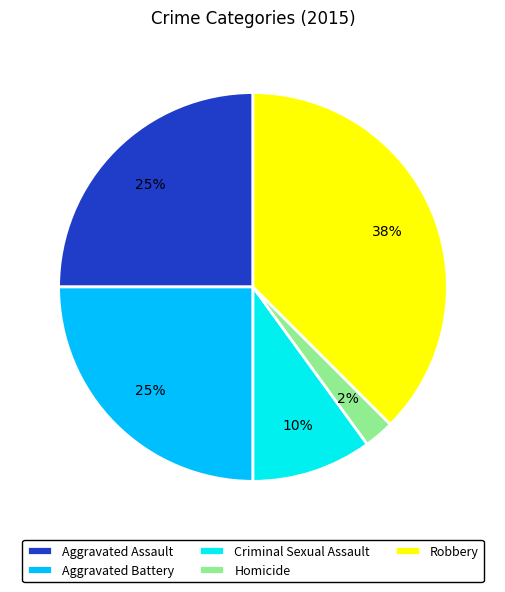

How many slices are in this pie chart?

5